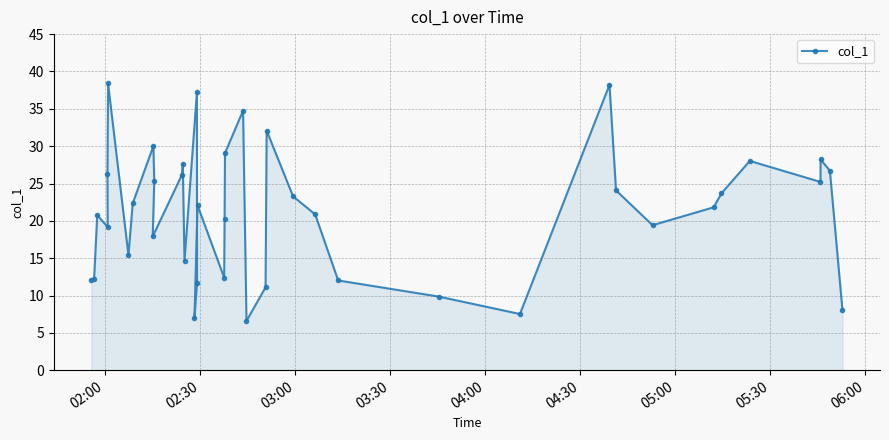

What is the difference between the maximum and minimum values?

31.8